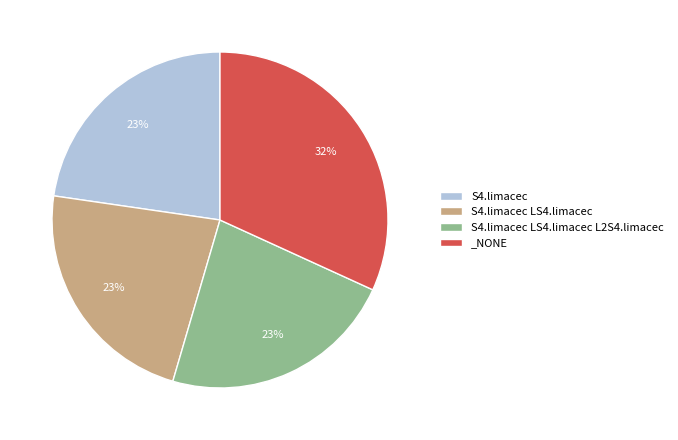

Is the sum of S4.limacec and S4.limacec LS4.limacec L2S4.limacec greater than half?

No